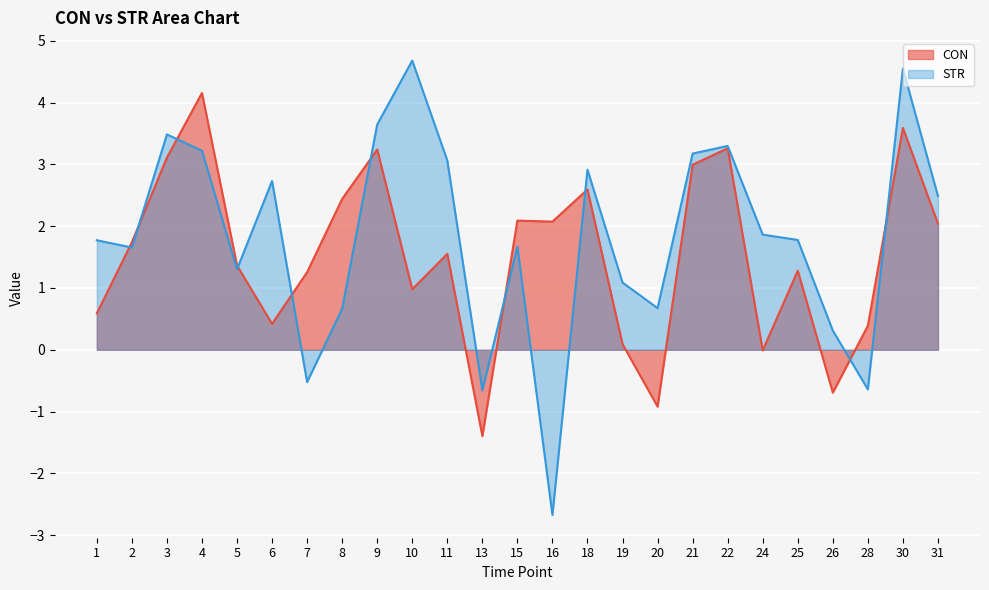

What is the value of the STR point at the 8th from the left?

0.7